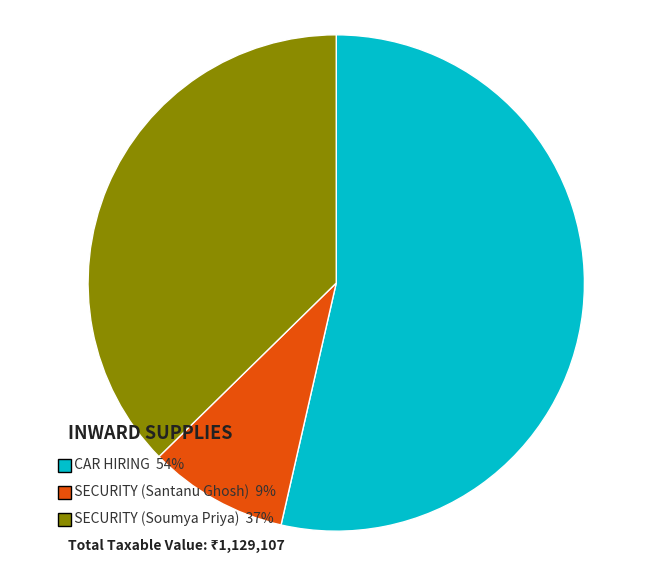

Does any single category account for the majority?

Yes